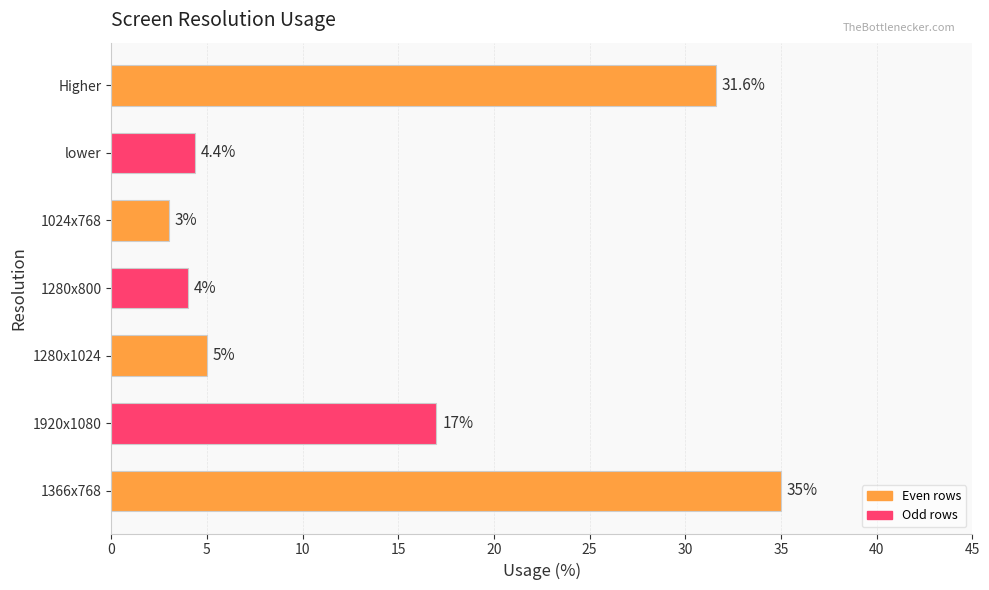

What is the change in value from 1280x1024 to 1280x800?

-1.0